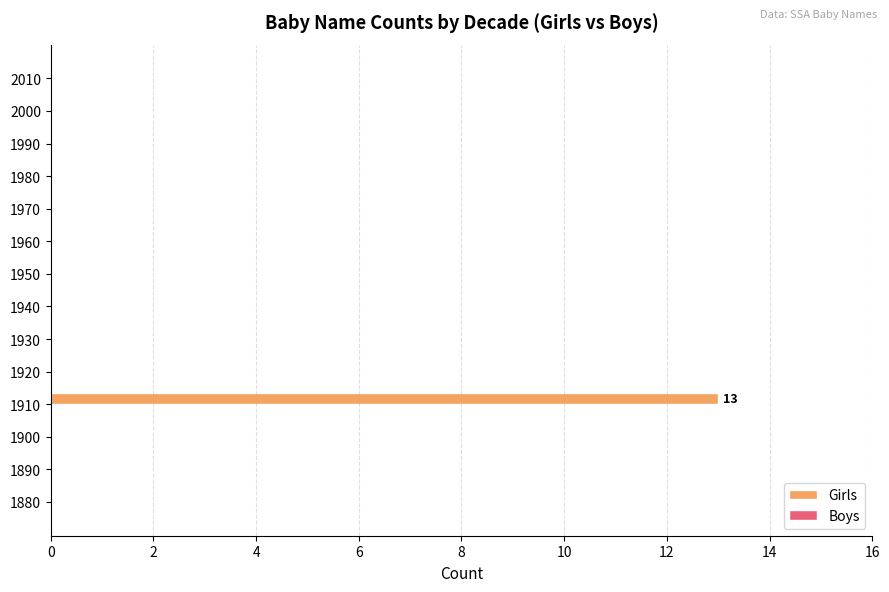

What is the greatest value displayed?

13